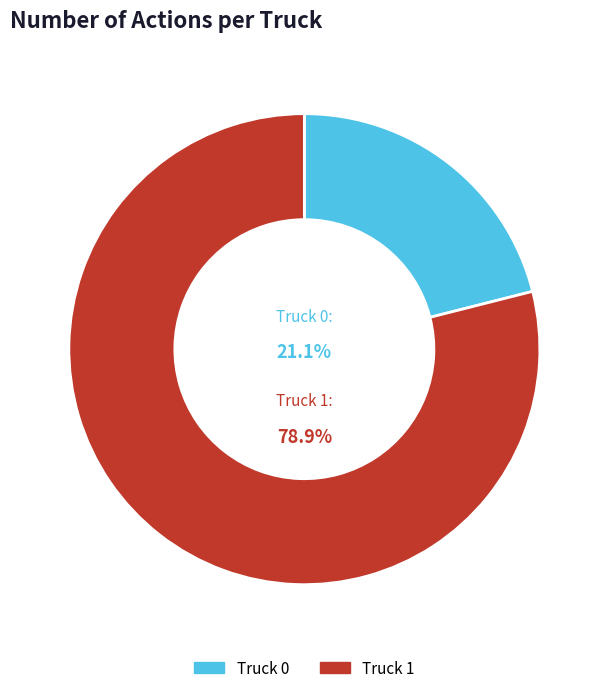

What portion of the pie excludes Truck 1?

21.1%